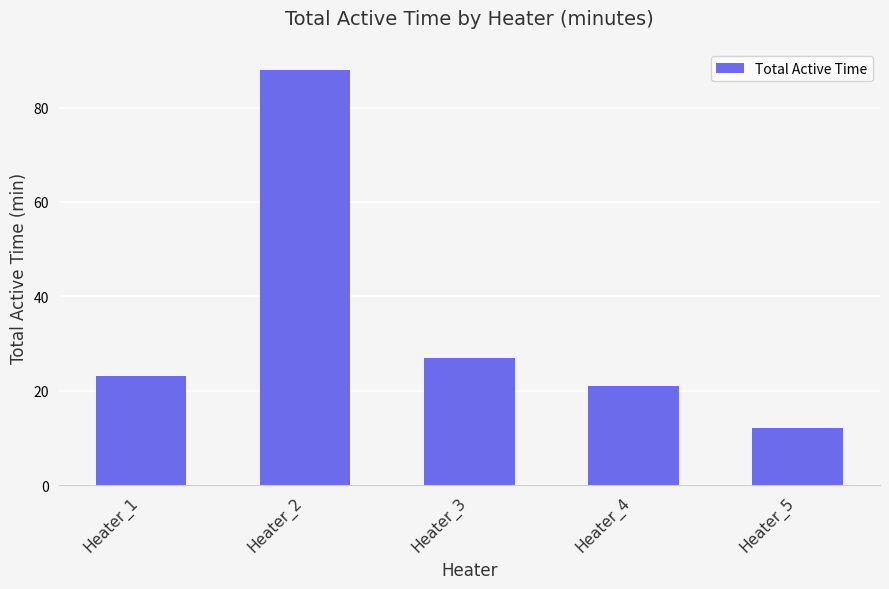

Which label corresponds to the largest value in the chart?

Heater_2